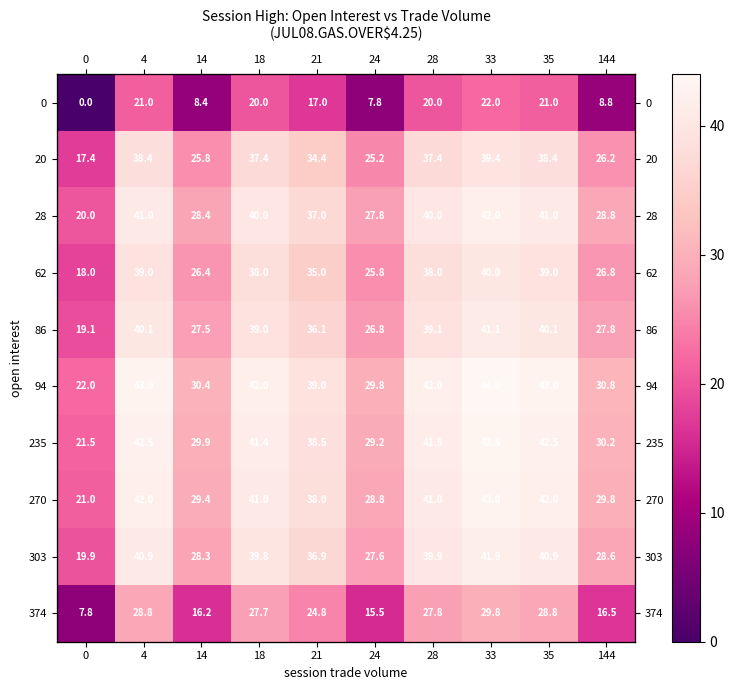

Between 14 and 21, which series saw the biggest shift?

20